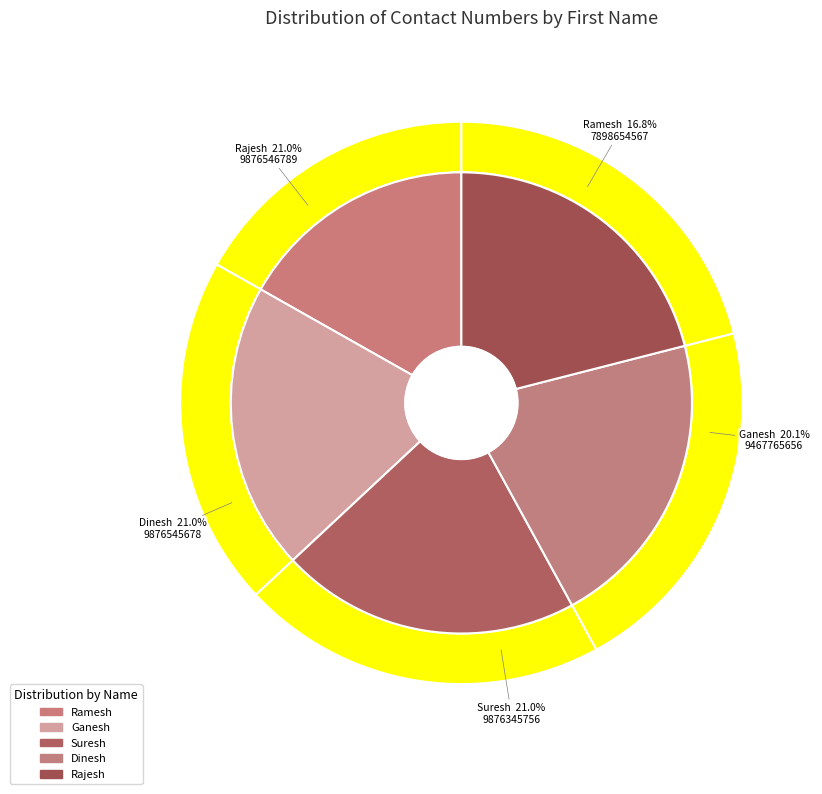

Combined, do Dinesh and Rajesh account for over 50%?

No